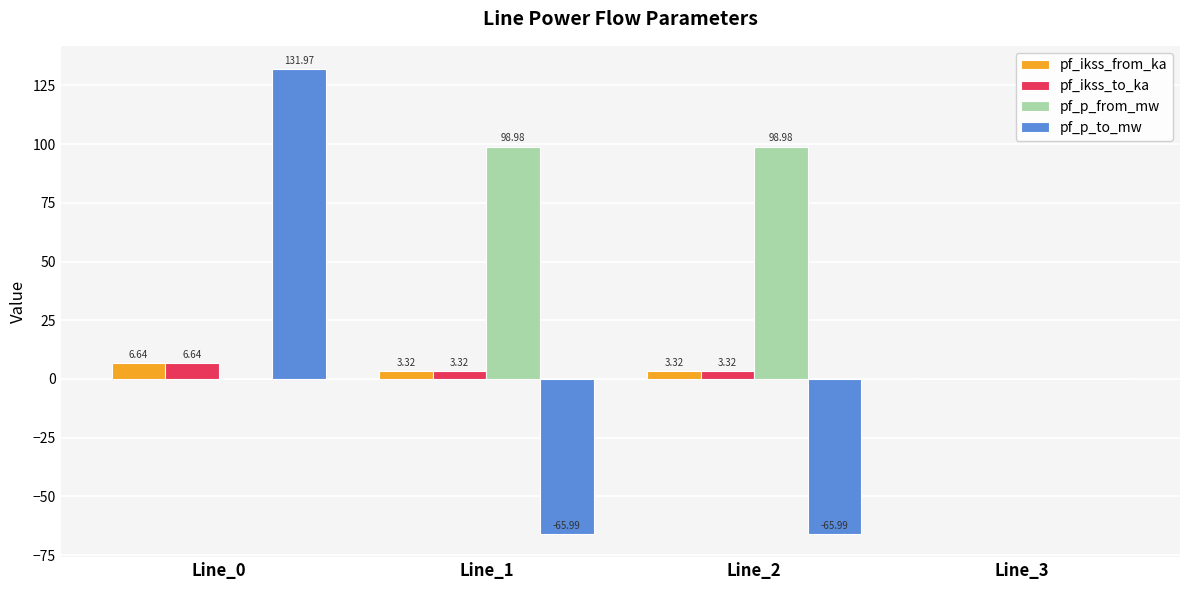

What is the sum of the pf_ikss_from_ka values at Line_0 and Line_2?

10.0